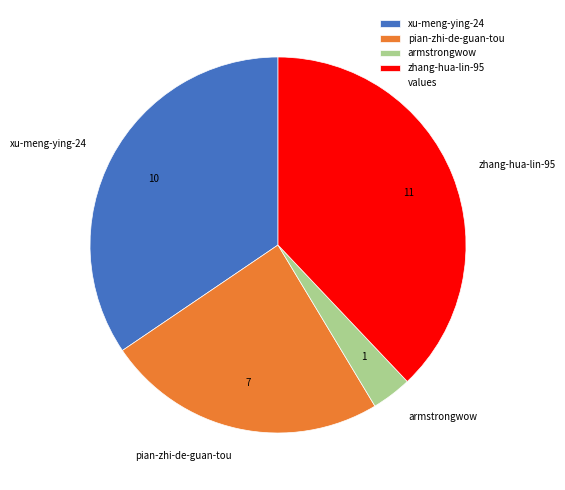

Do pian-zhi-de-guan-tou and xu-meng-ying-24 together represent more than half of the pie?

Yes